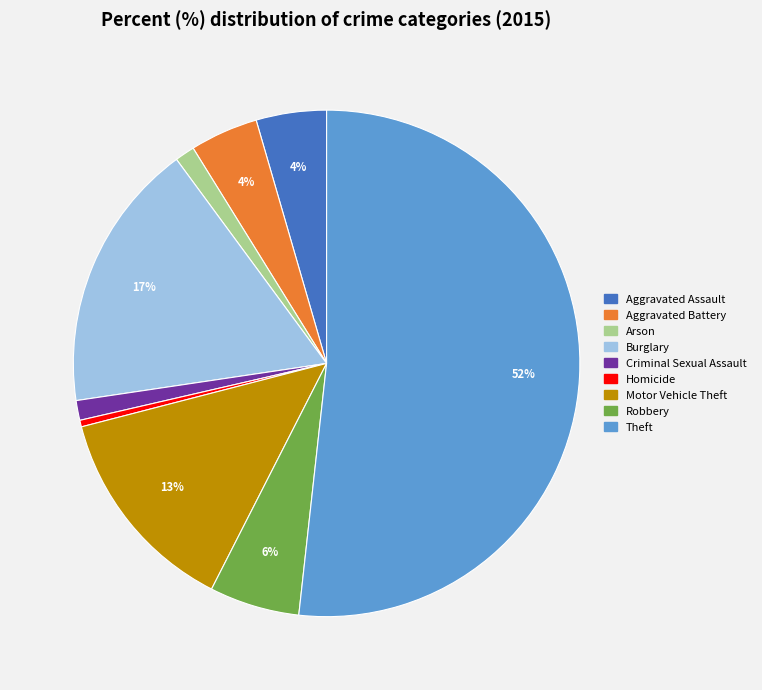

Which category has the smallest portion of the pie?

Homicide